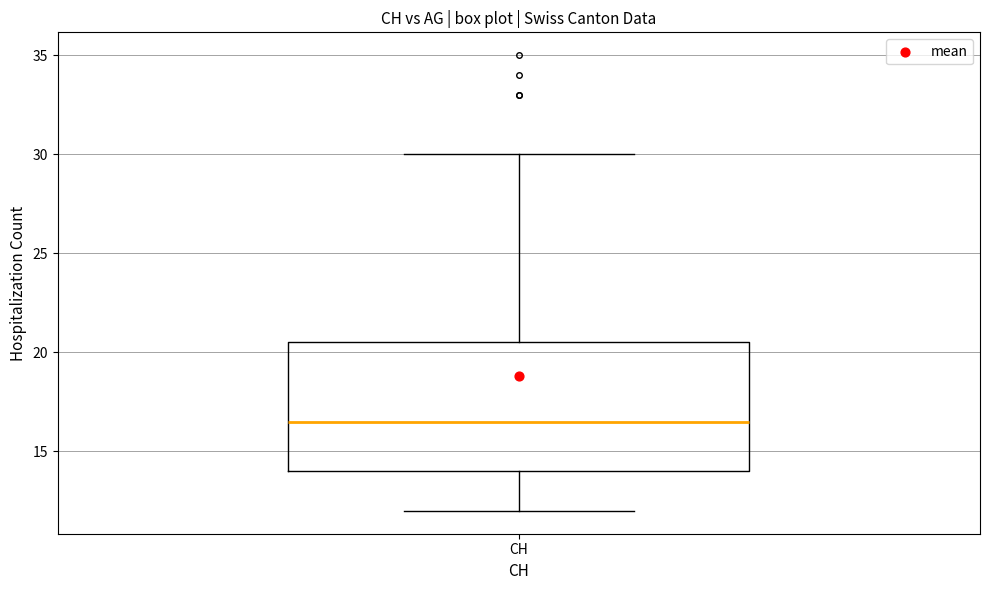

Where is the upper edge of the box for CH on the y-axis? The values are not printed on the chart, so give them approximately, as read against the axis.

20.5